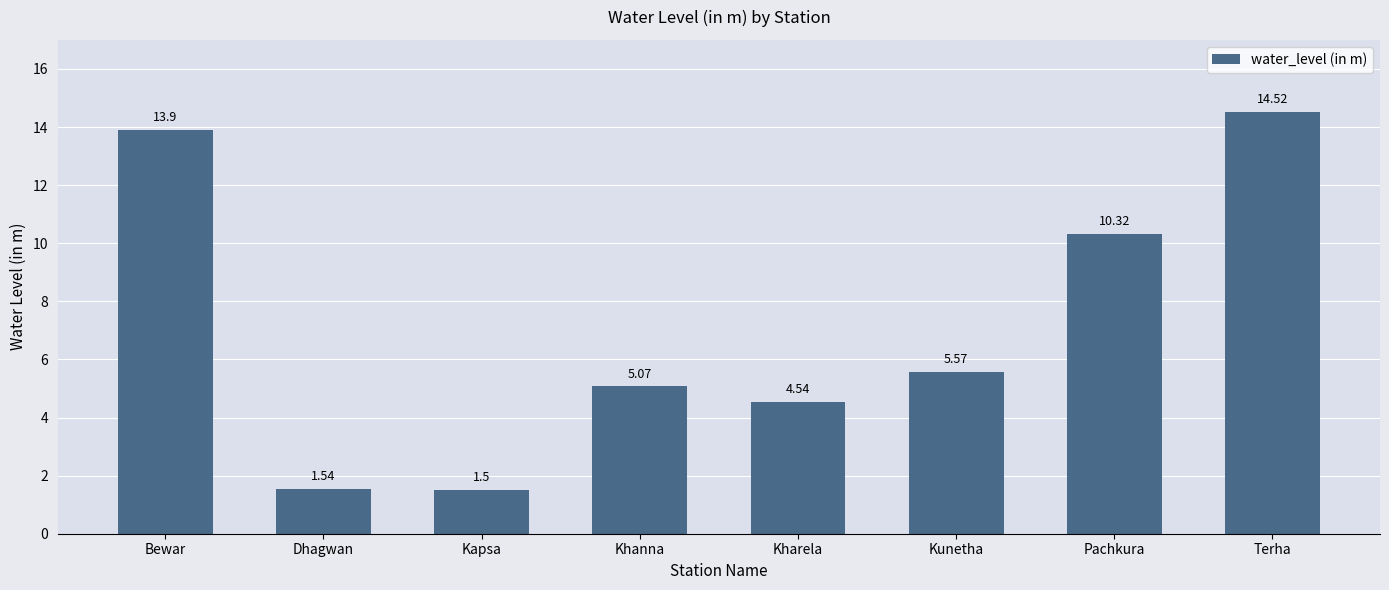

Count the number of categories in the chart.

8